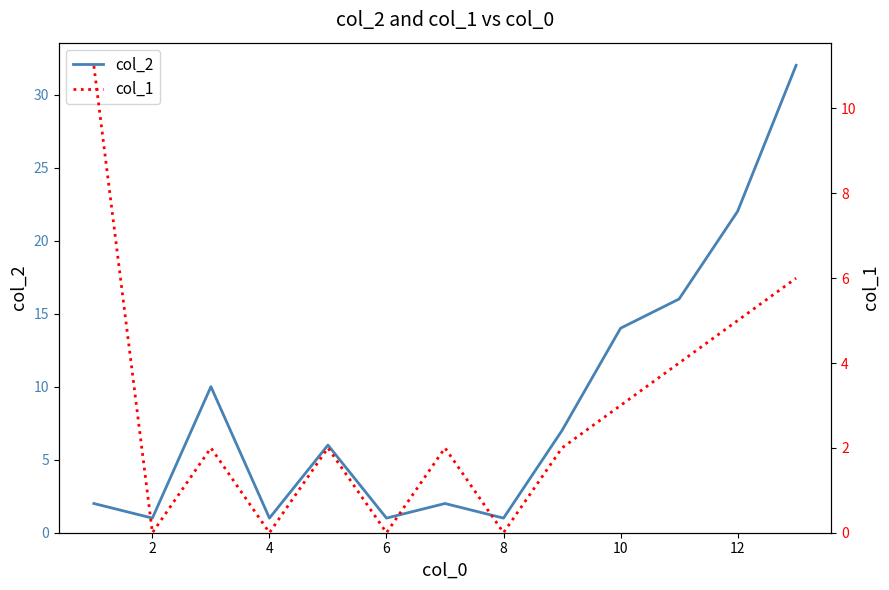

Is it true that col_2 equals 22 at 12?

True